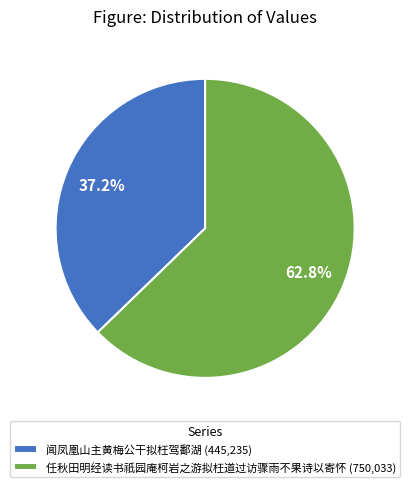

What percentage is the 任秋田明经读书祇园庵柯岩之游拟枉道过访骤雨不果诗以寄怀 slice, to the nearest percent?

63%